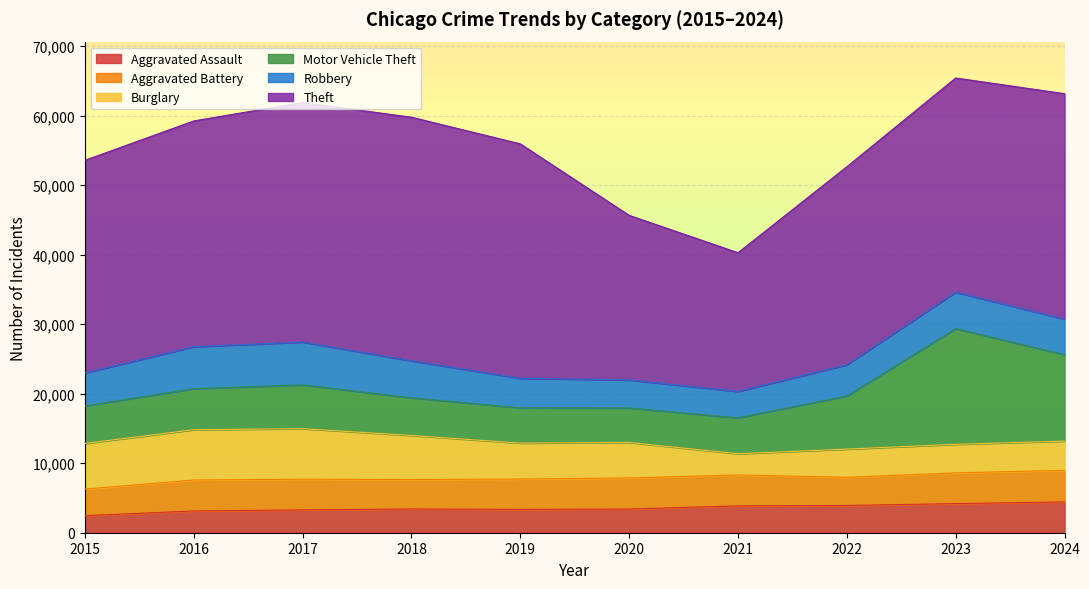

What is the maximum value shown in the chart?

35050